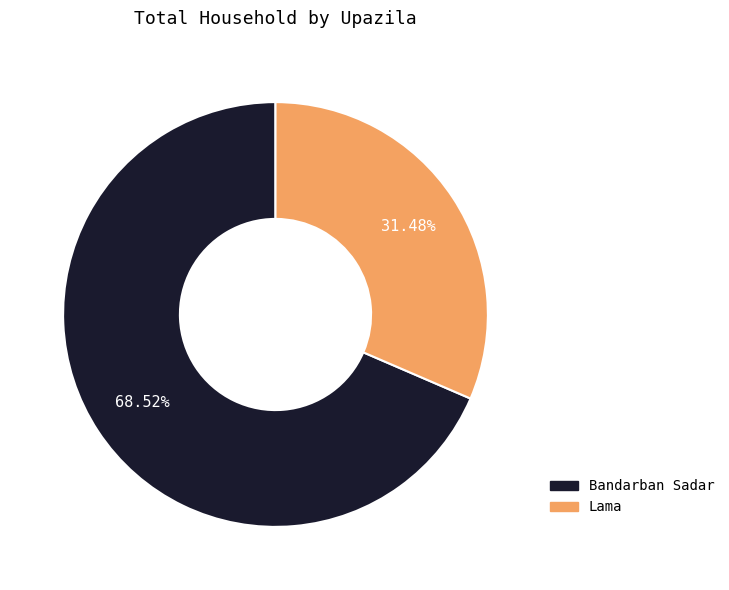

How many segments does this pie chart have?

2